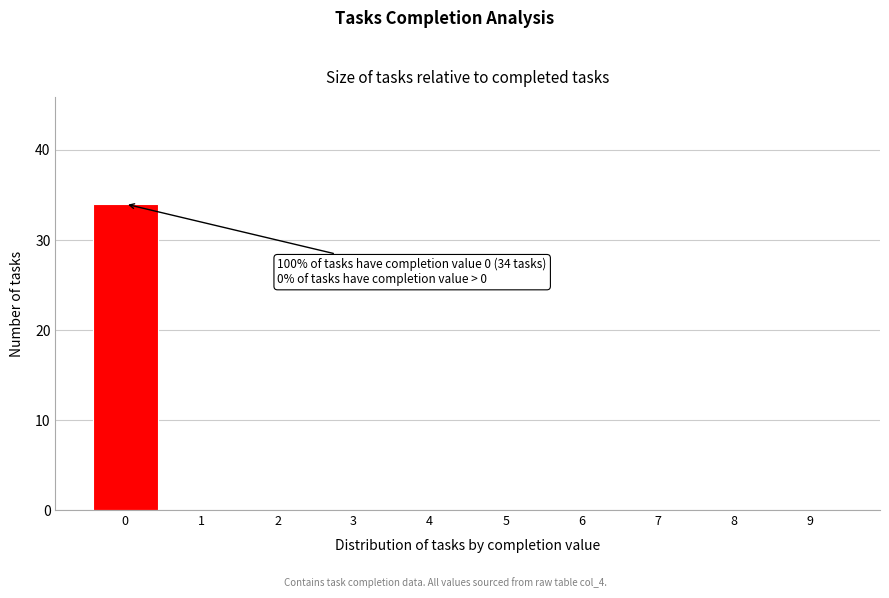

Reading left to right, what are all the values shown in this chart?

0=34	1=0	2=0	3=0	4=0	5=0	6=0	7=0	8=0	9=0